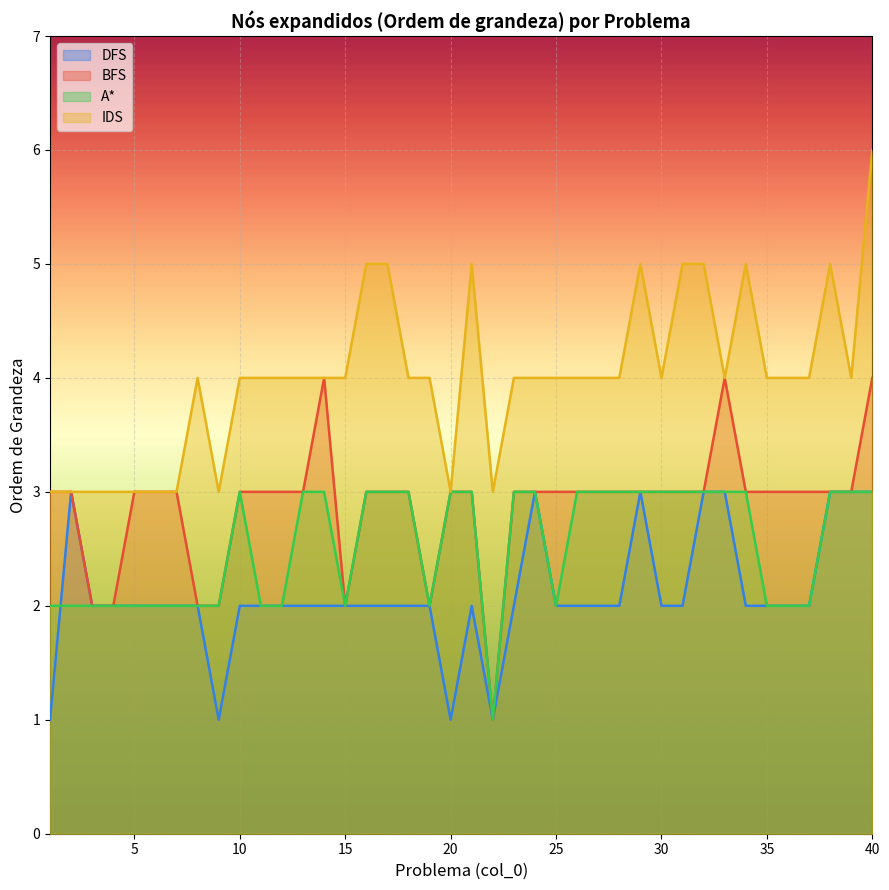

True or false: A* has a value of 2 at 6.

True